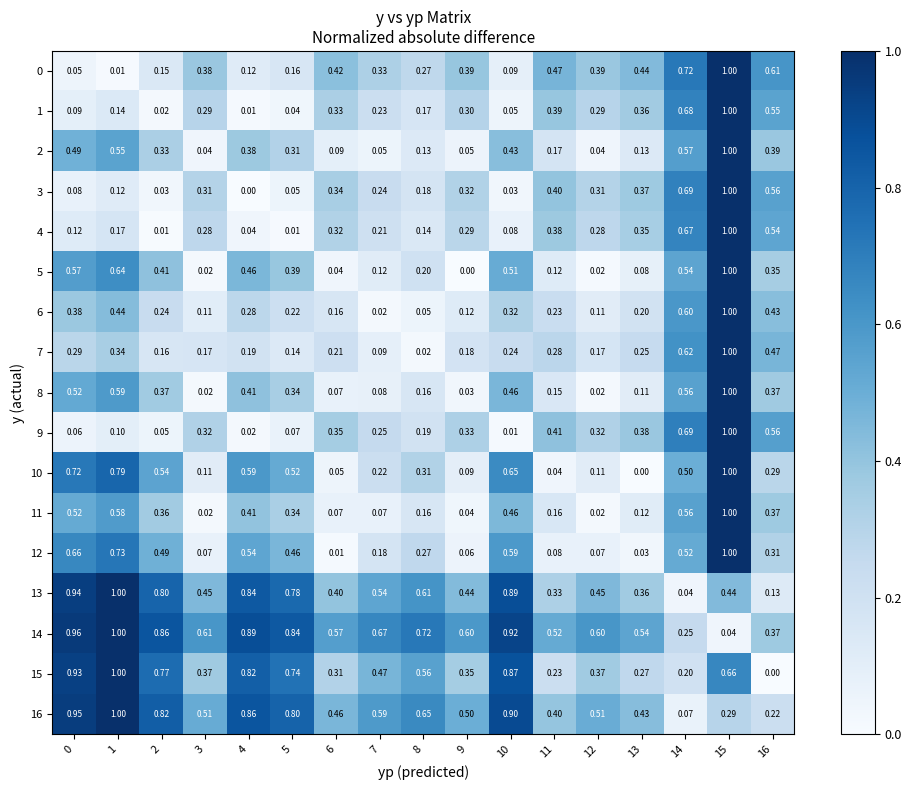

Is the value of 5 at 7 greater than the value of 7 at 11?

No